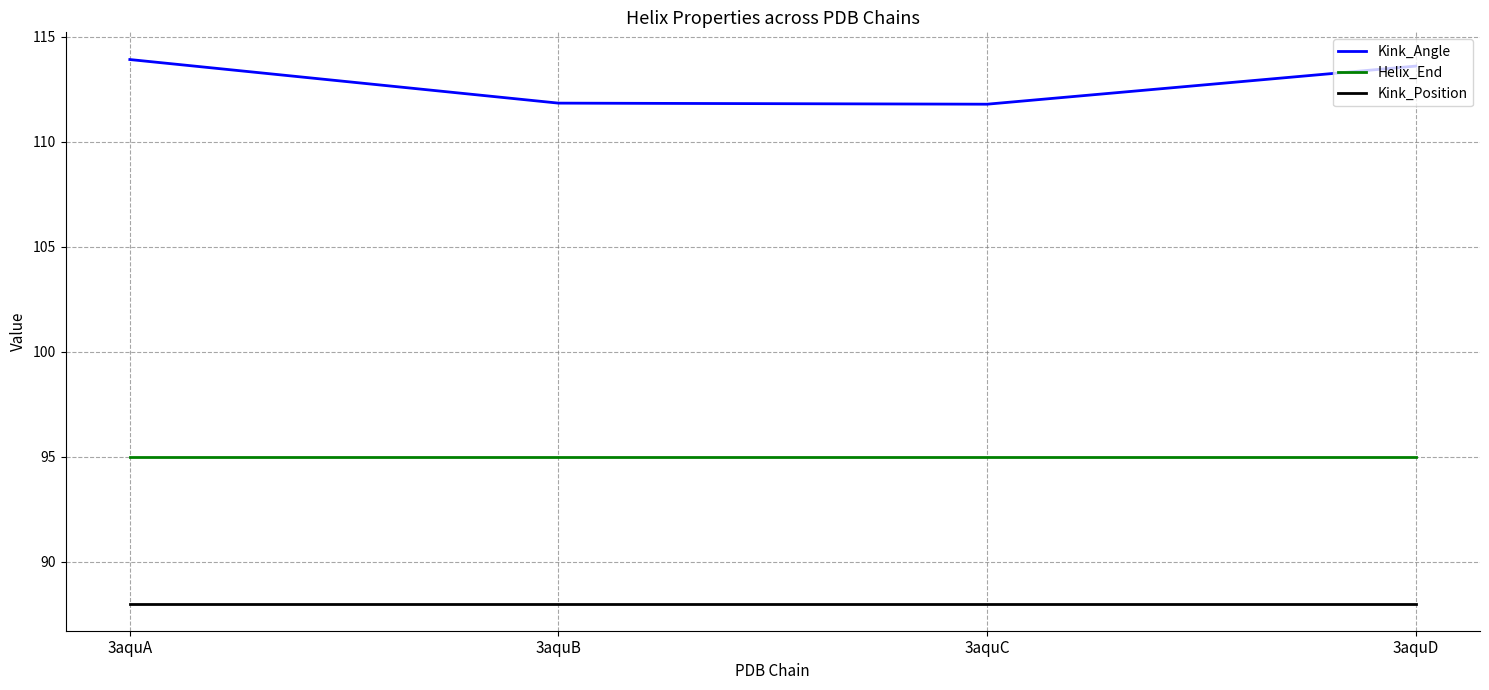

The value of Kink_Position at 3aquC is 54.3. True or false?

False